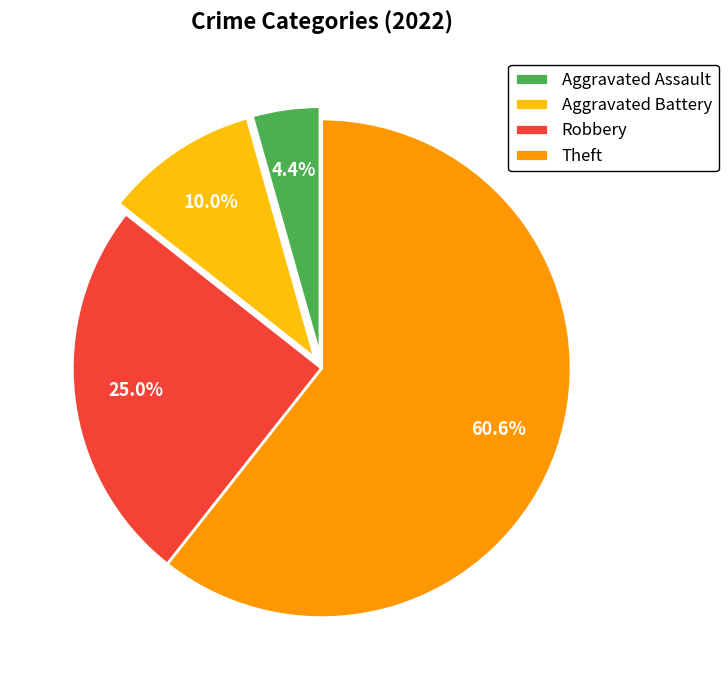

What percentage is NOT represented by Aggravated Battery?

90.0%